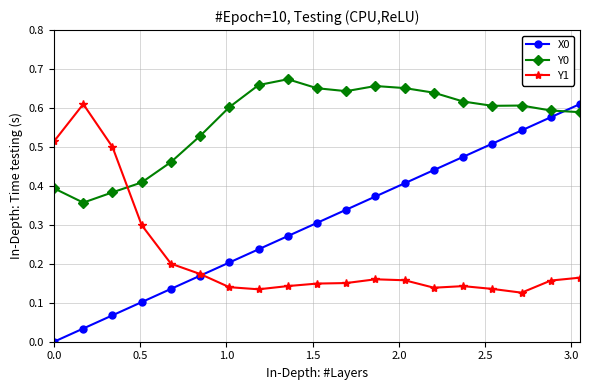

How many data points does each series have?

19